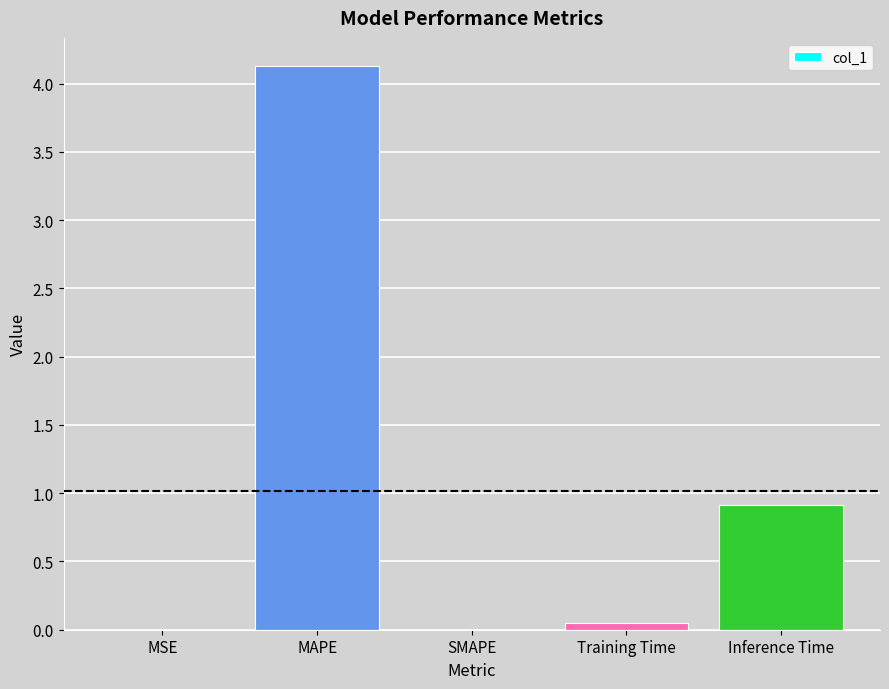

Are the bars horizontal?

No